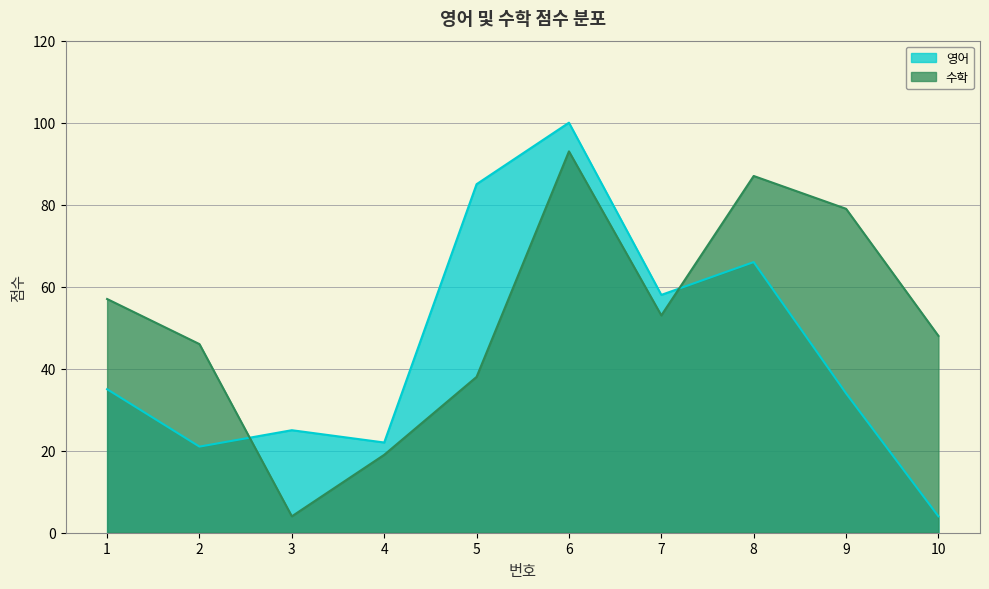

Is it true that 수학 equals 38 at 5?

True